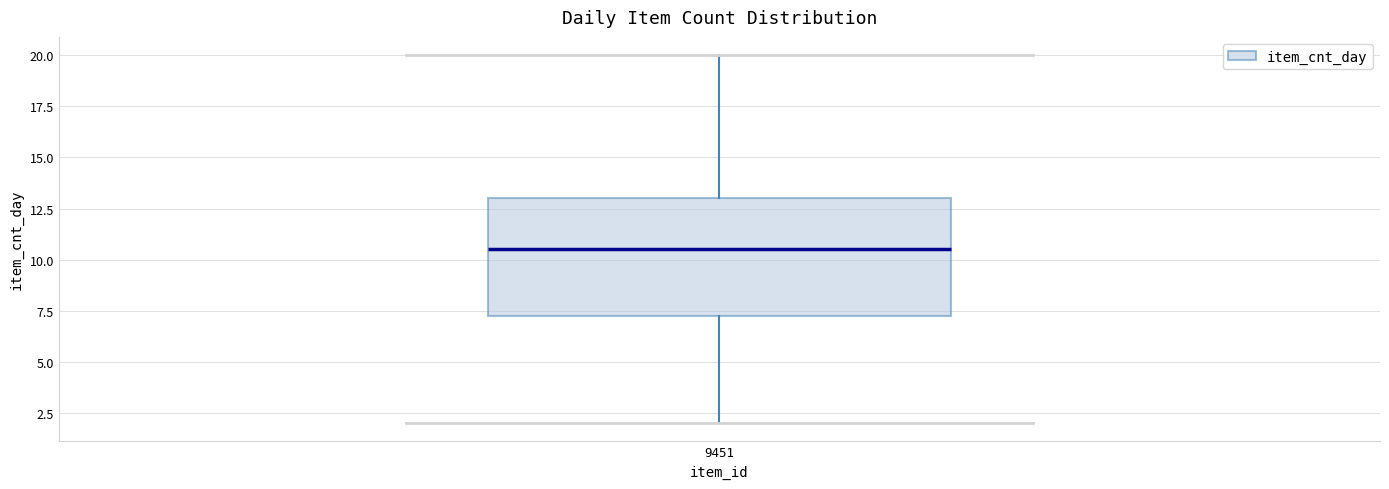

Read this box plot against the y-axis: the position of the median line, the range covered by the box, and the ends of both whiskers. The values are not printed on the chart, so give them approximately, as read against the axis.

median 10.5, box 7.5 to 13.0, whiskers 2.0 to 20.0